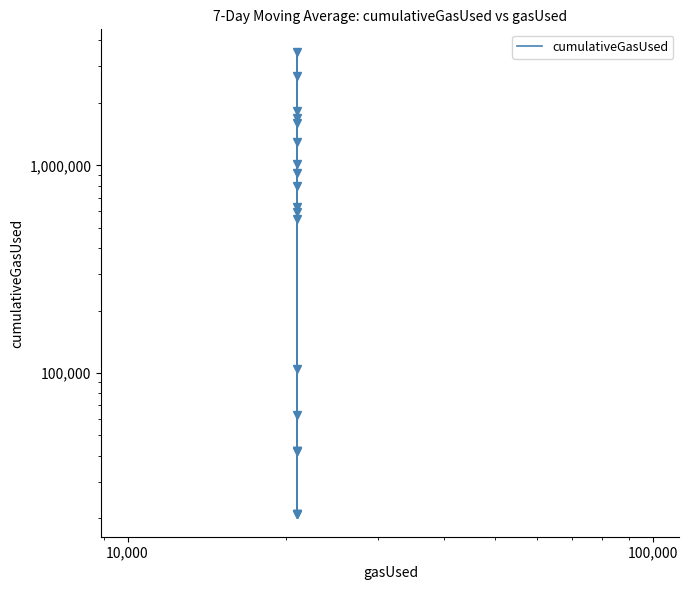

What is the value of the 7th point from the left?

3504916